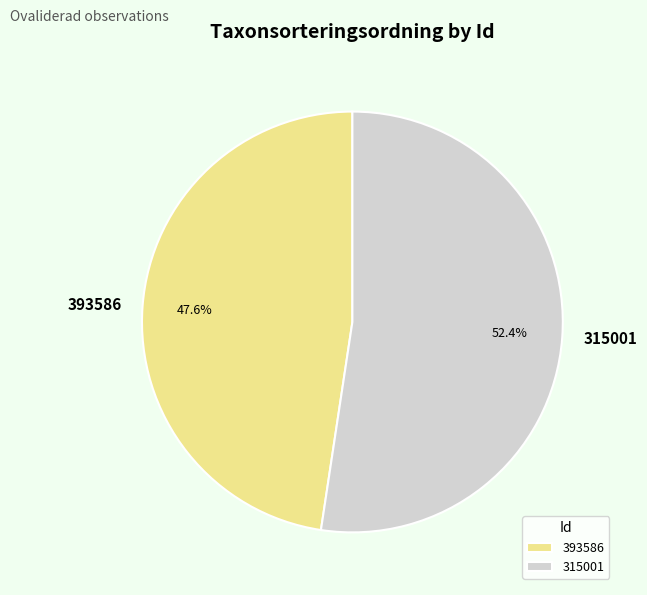

To the nearest percent, what is the difference between the largest and smallest slice percentages?

5%